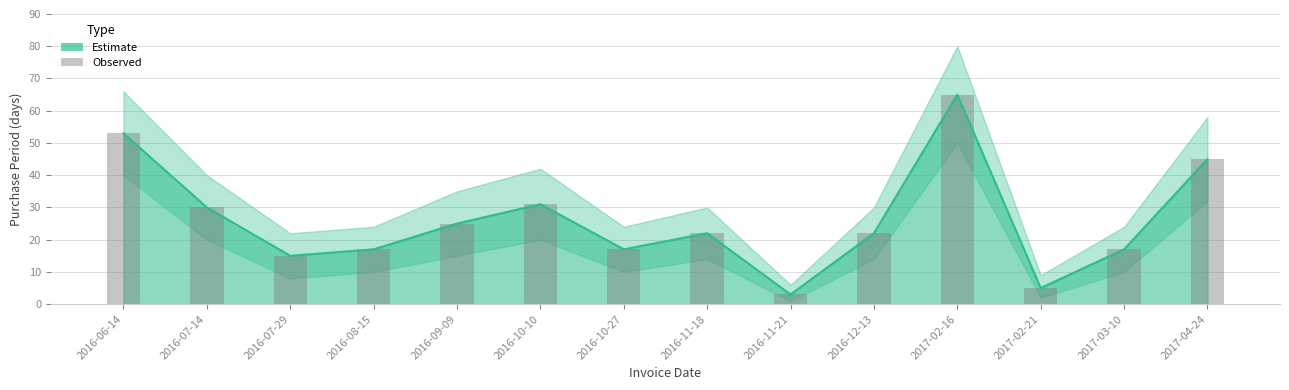

At which category does the chart reach its peak across all series?

2017-02-16